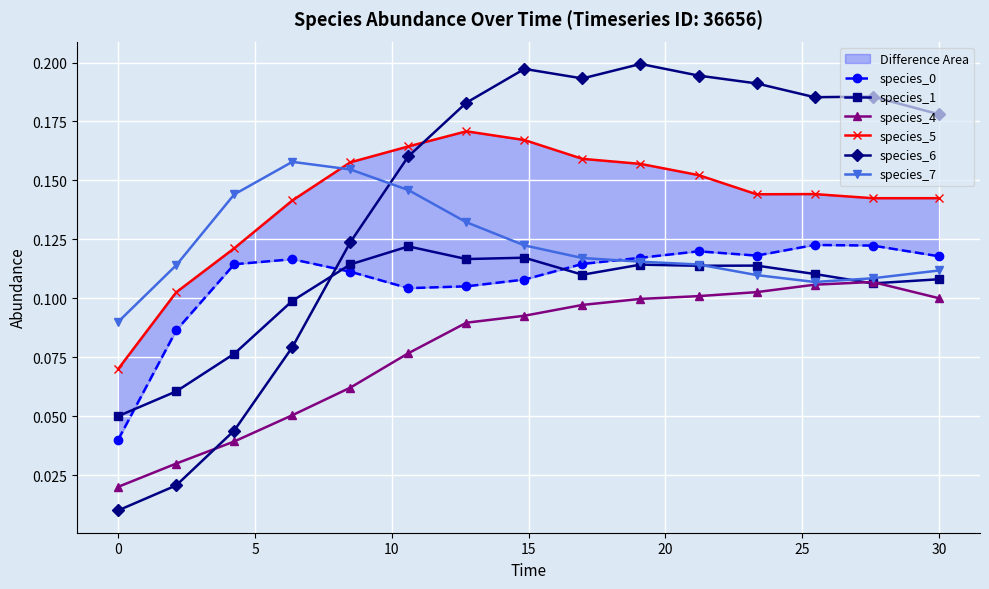

Which series has the largest total across all categories?

species_6